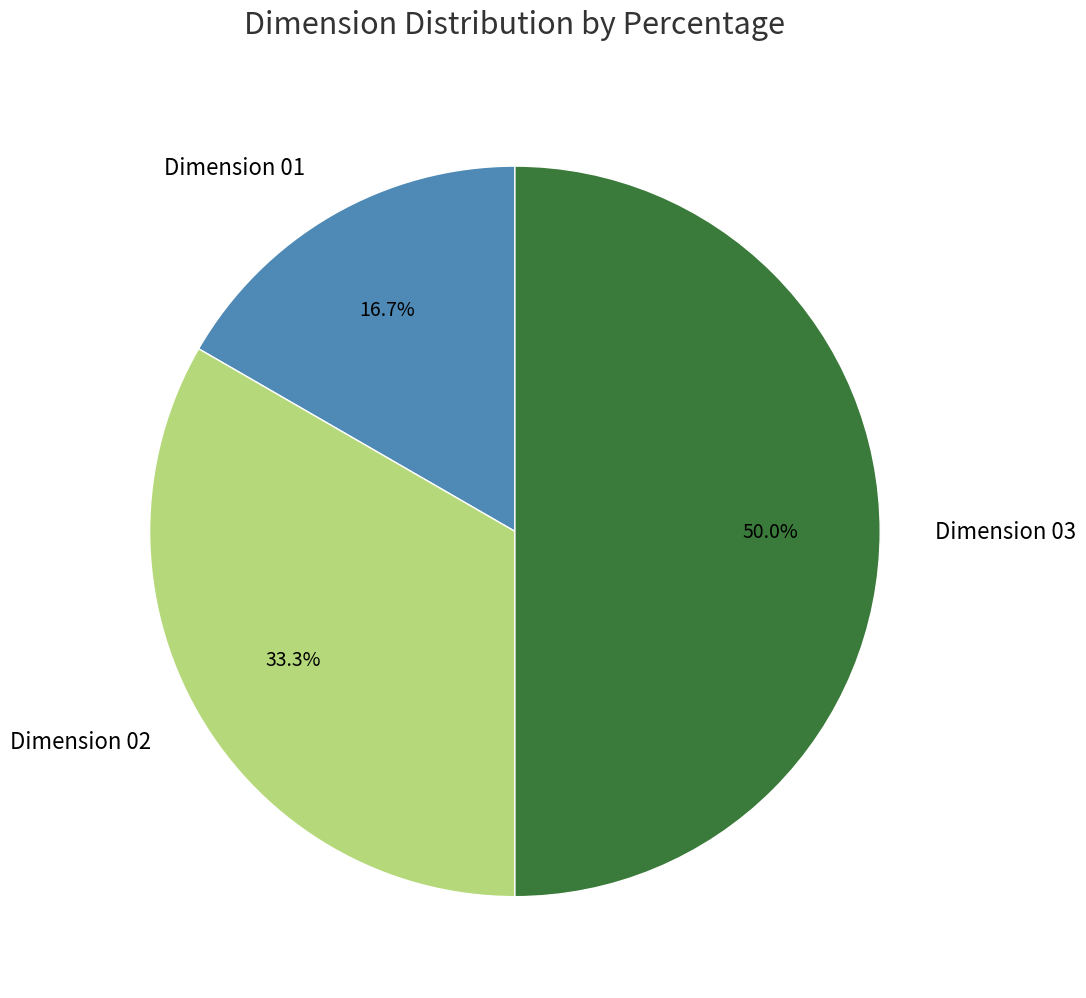

Does Dimension 01 account for over 50% of the chart?

No